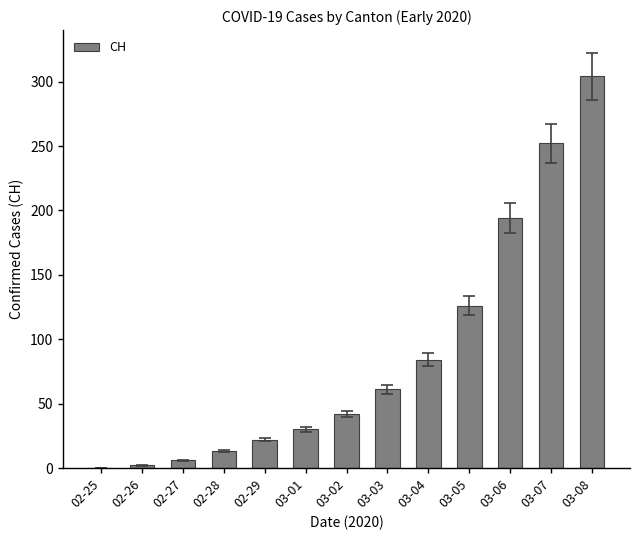

Reading right to left, extract all data points from this chart.

304	252	194	126	84	61	42	30	22	13	6	2	0